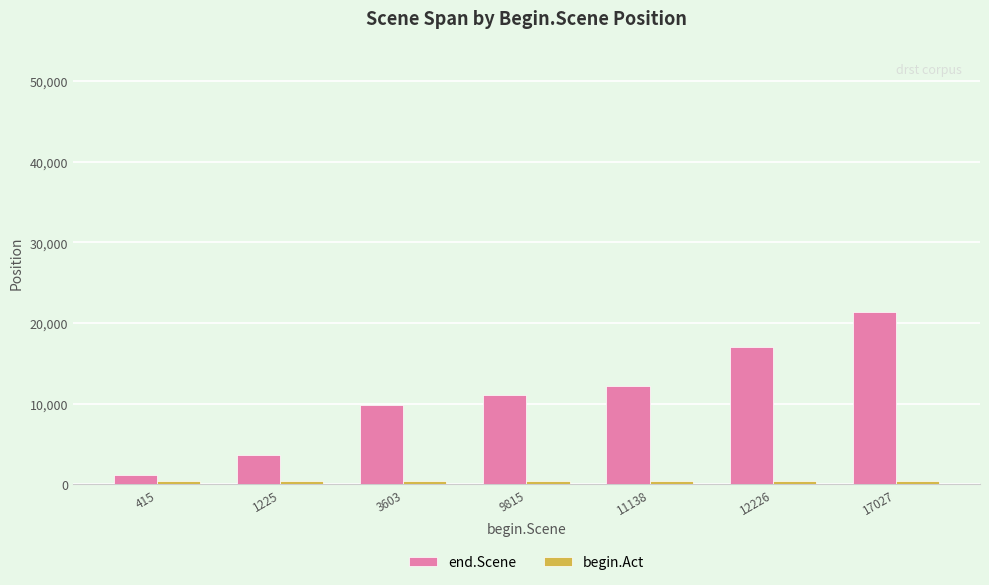

What is the difference between the maximum and minimum values in the end.Scene series?

20161